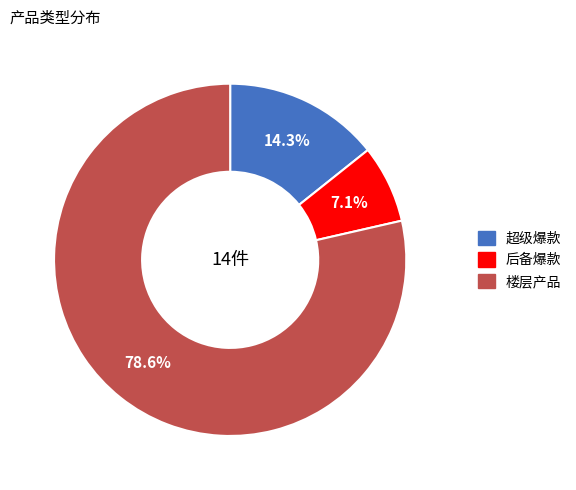

Does 楼层产品 account for over 50% of the chart?

Yes